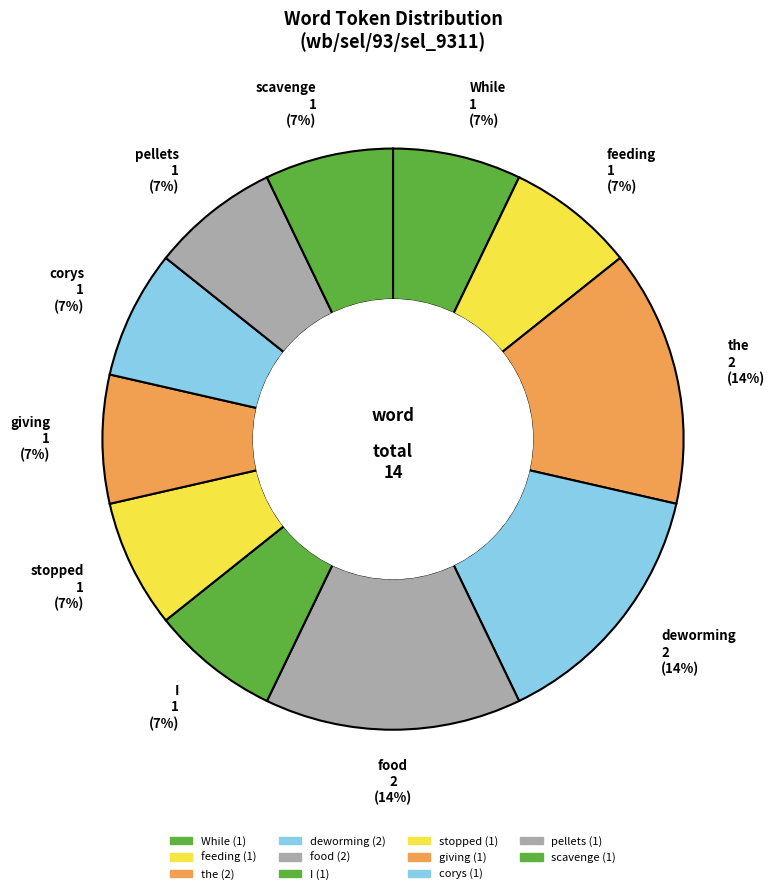

How many segments does this pie chart have?

11